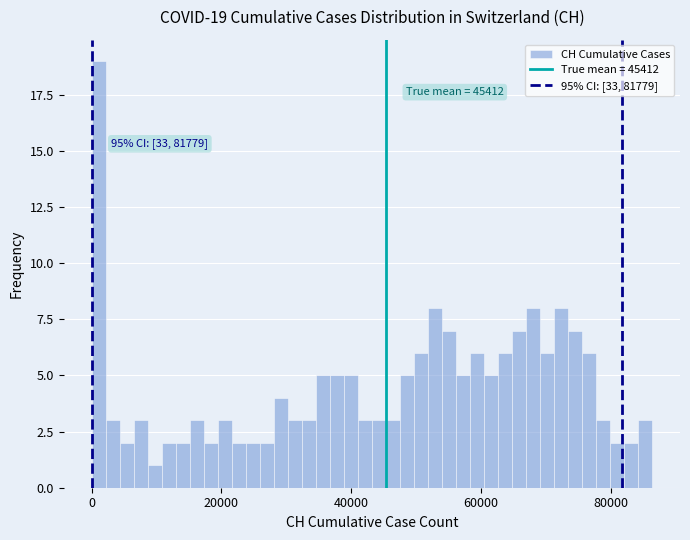

Read against the x-axis, roughly where is the centre of the tallest bar?

2000